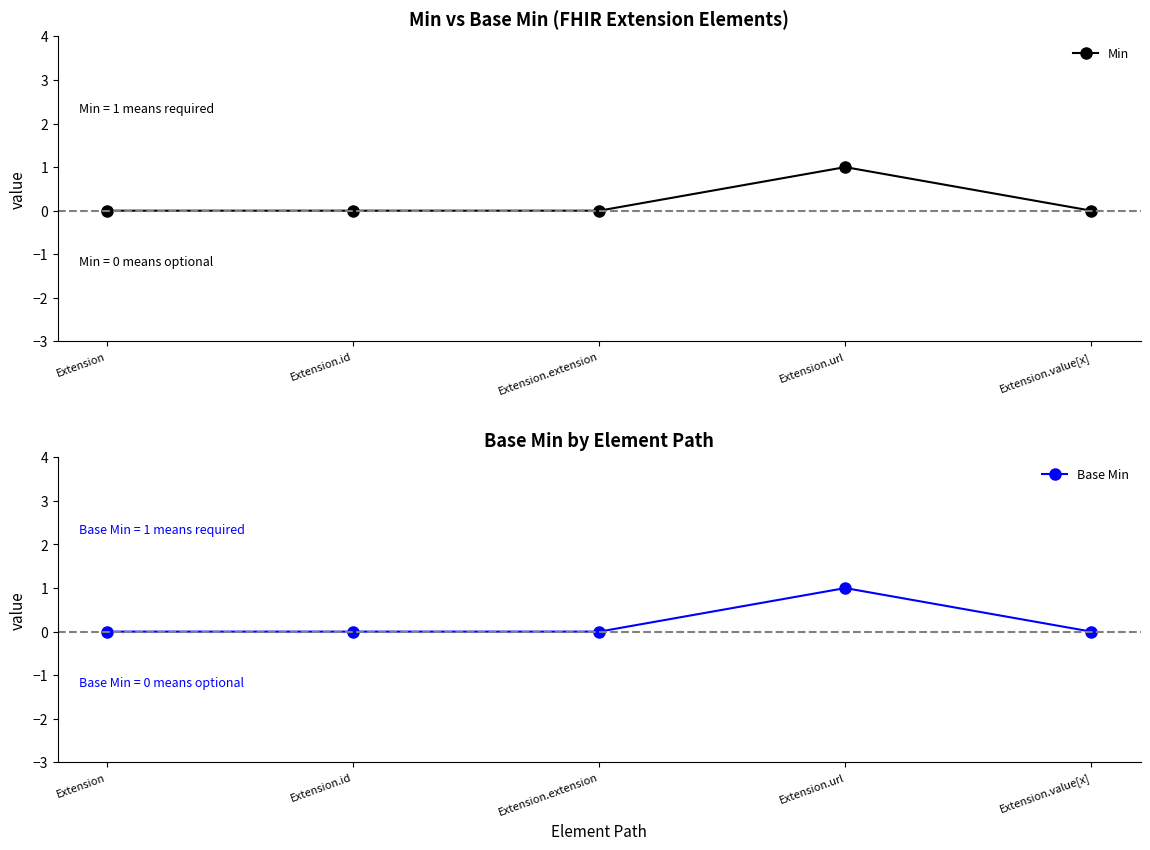

Which series has the largest range (max minus min)?

Min